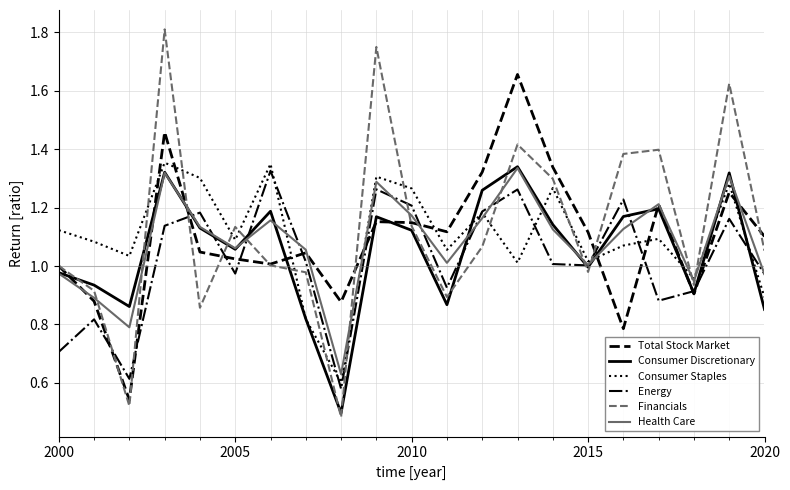

Which series has the largest range (max minus min)?

Financials